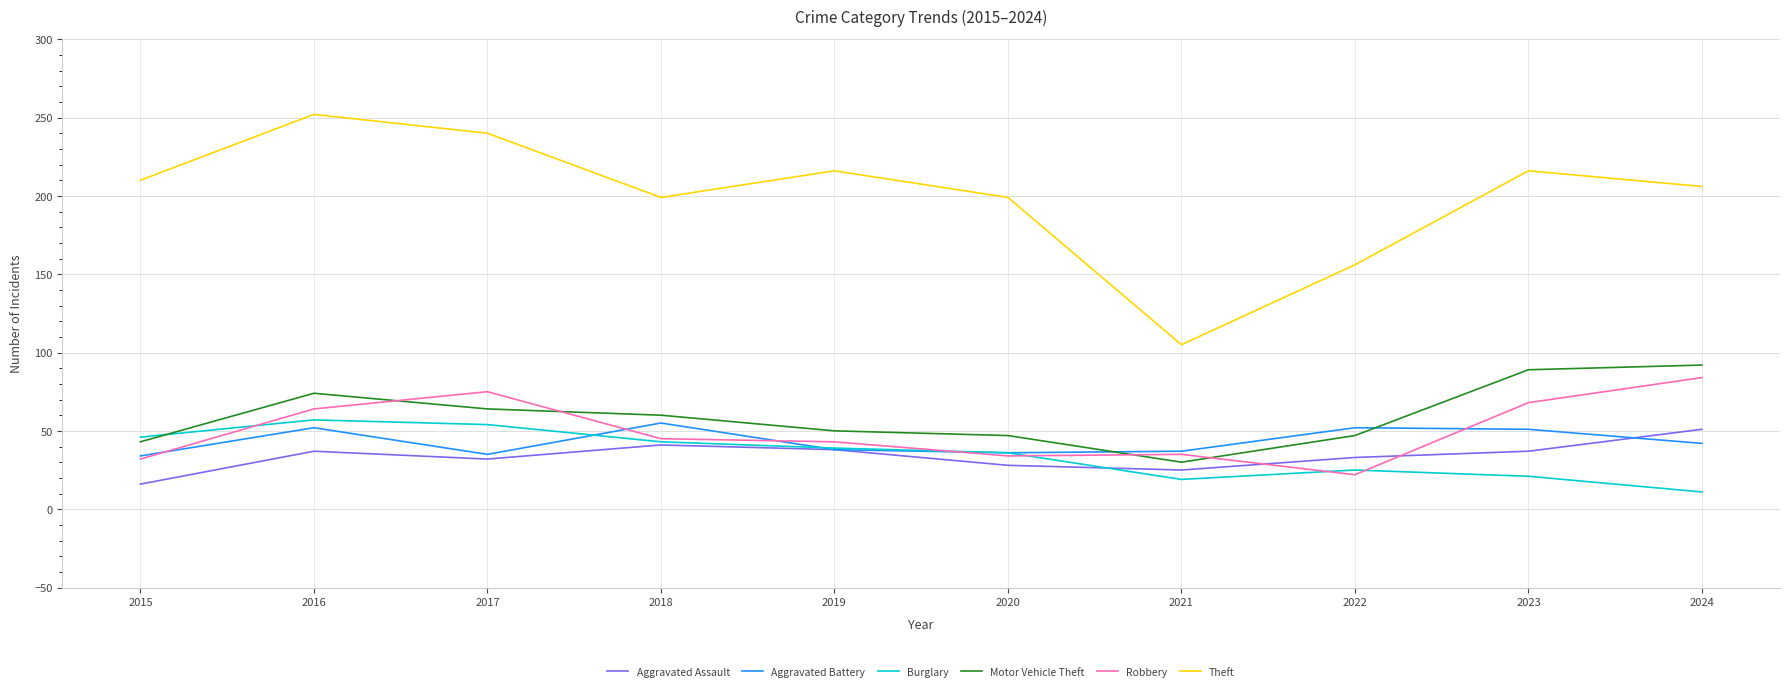

What is the spread (max minus min) of values at 2017?

208